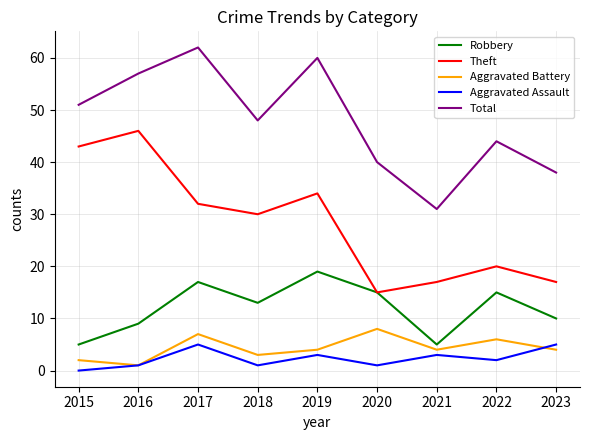

Which series has the largest total across all categories?

Total